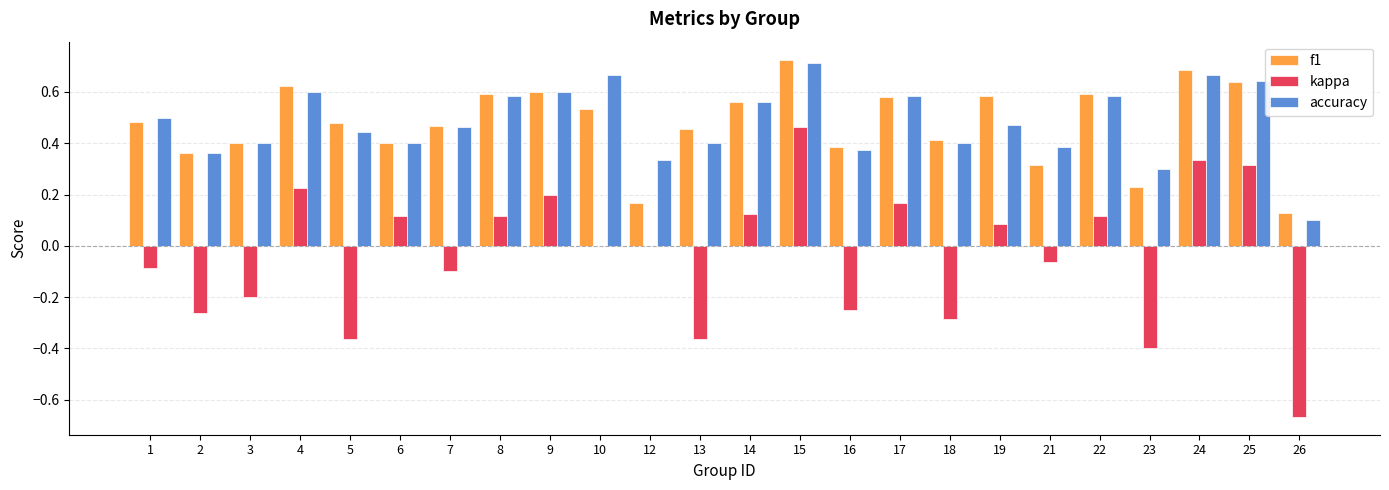

Which series changed the most between 7 and 14?

kappa